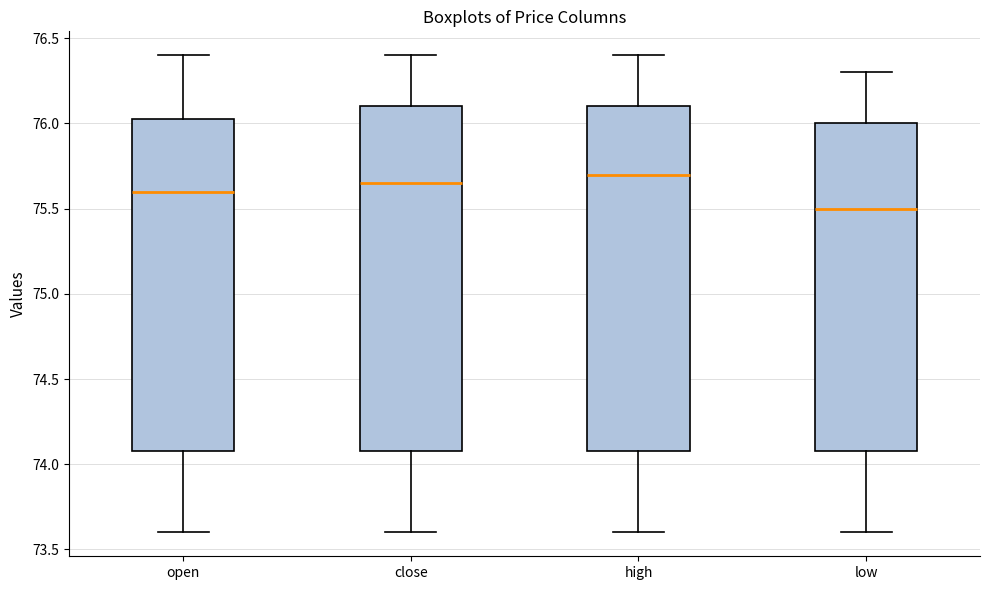

Reading left to right, transcribe this box plot: for each box, give where its median line is, the range the box spans, and where its two whiskers end, as read against the y-axis. The values are not printed on the chart, so give them approximately, as read against the axis.

open: median 75.60, box 74.10 to 76.05, whiskers 73.60 to 76.40
close: median 75.65, box 74.10 to 76.10, whiskers 73.60 to 76.40
high: median 75.70, box 74.10 to 76.10, whiskers 73.60 to 76.40
low: median 75.50, box 74.10 to 76.00, whiskers 73.60 to 76.30